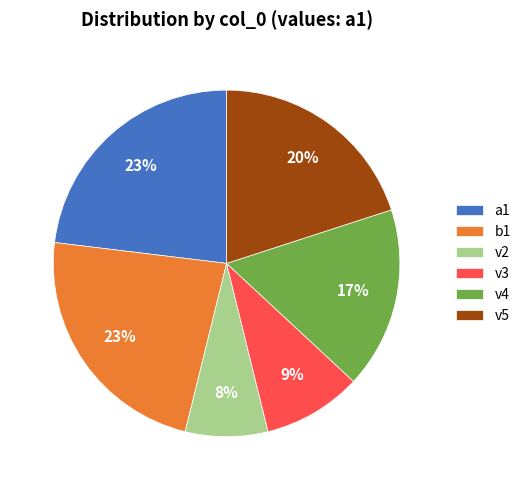

Which category has the smallest portion of the pie?

v2